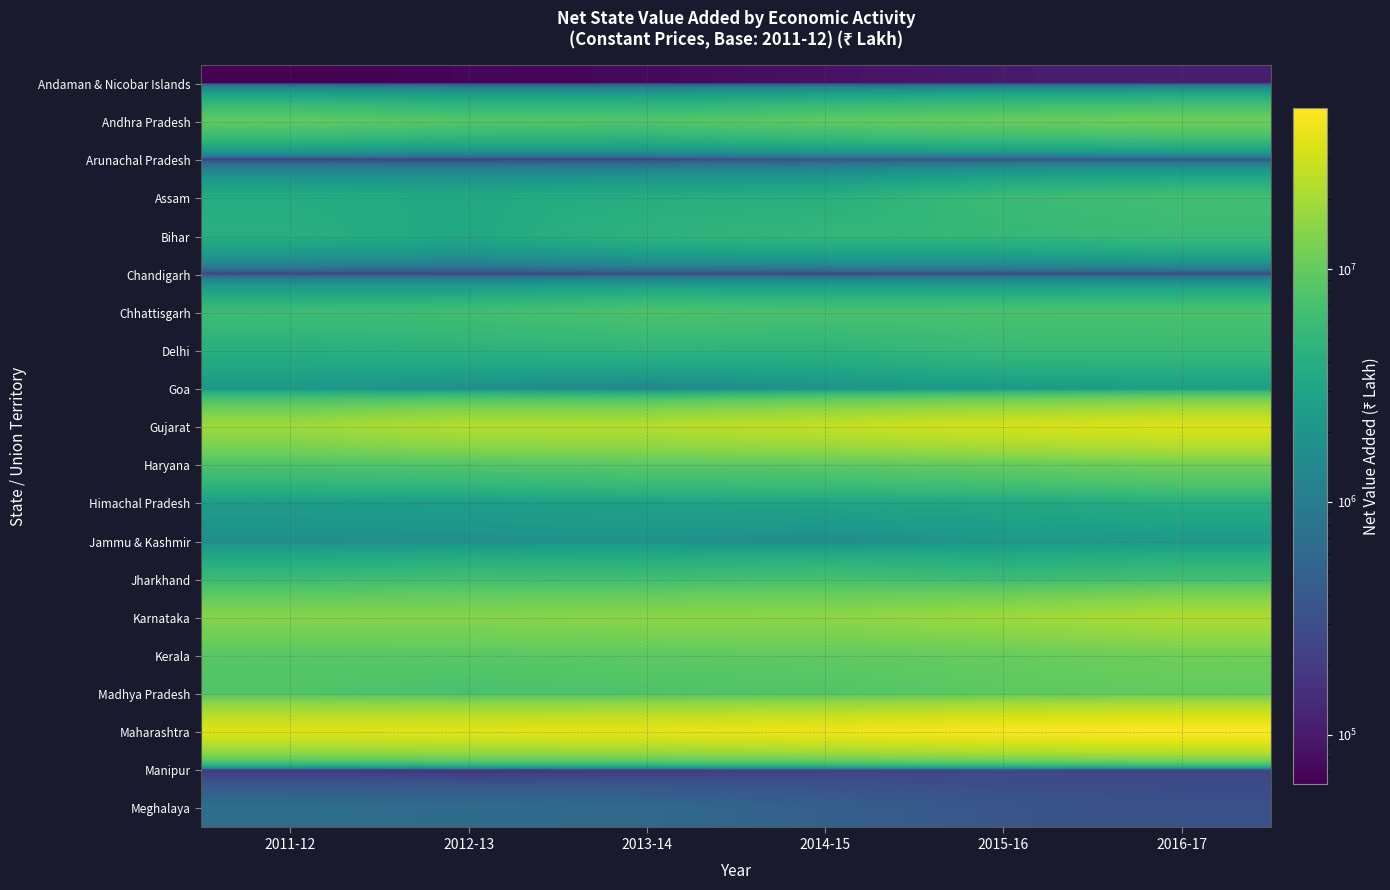

What is the difference between the highest and lowest values at 2015-16?

45578277